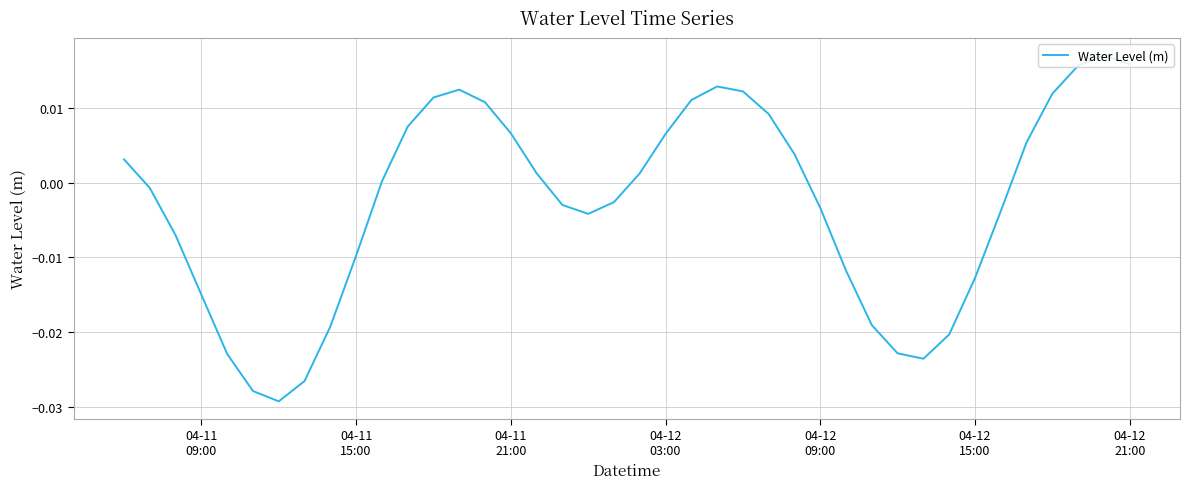

Count the number of categories in the chart.

40